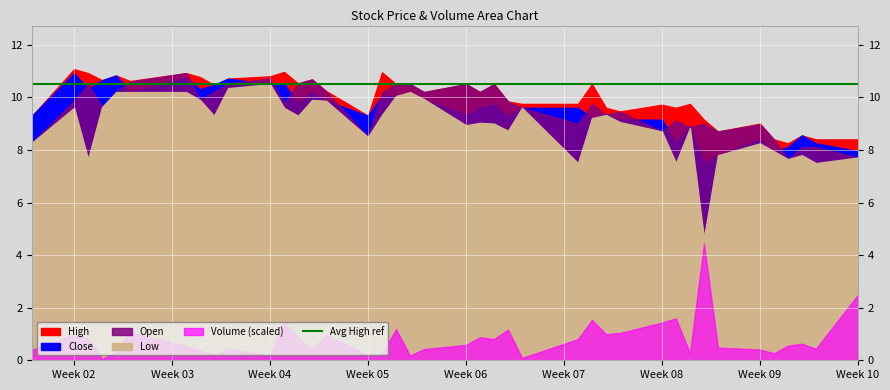

How many interior local peaks does the Low series have?

10